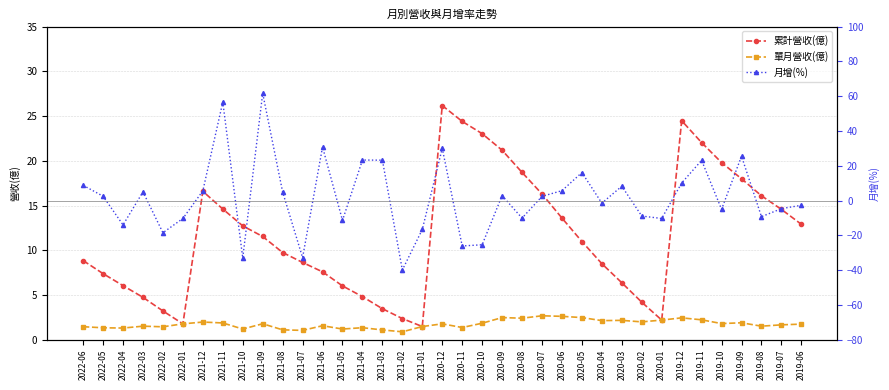

Which has a higher value, 2021-07 or 2021-04?

2021-07